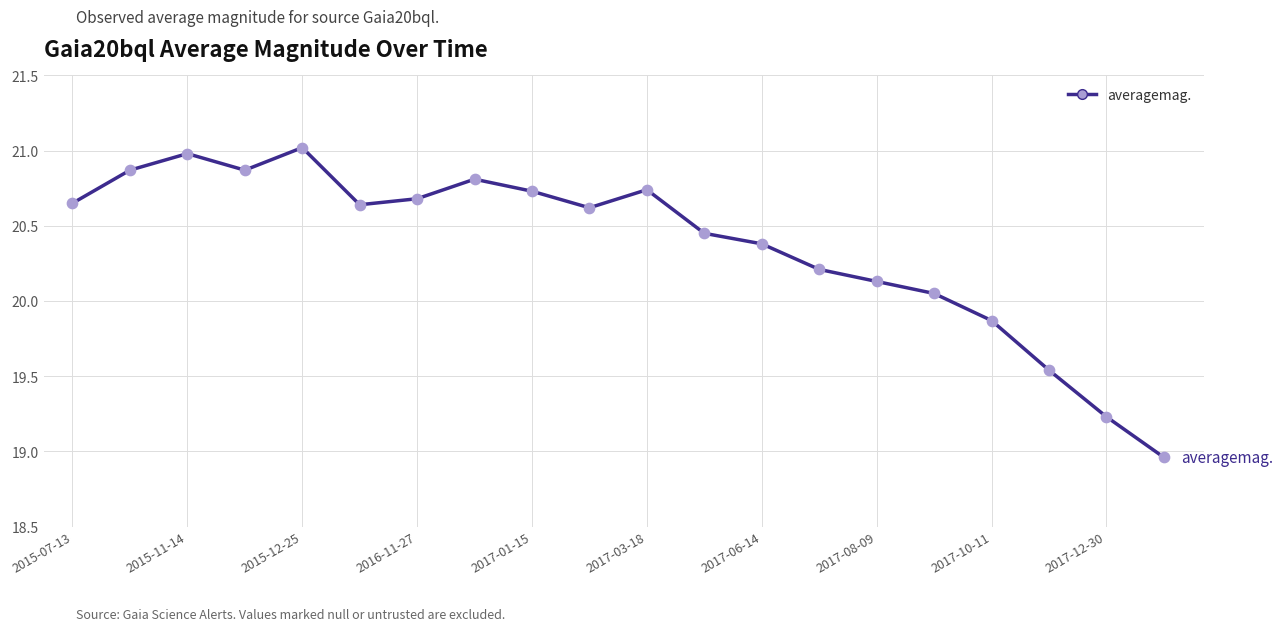

What is the greatest value displayed?

21.0